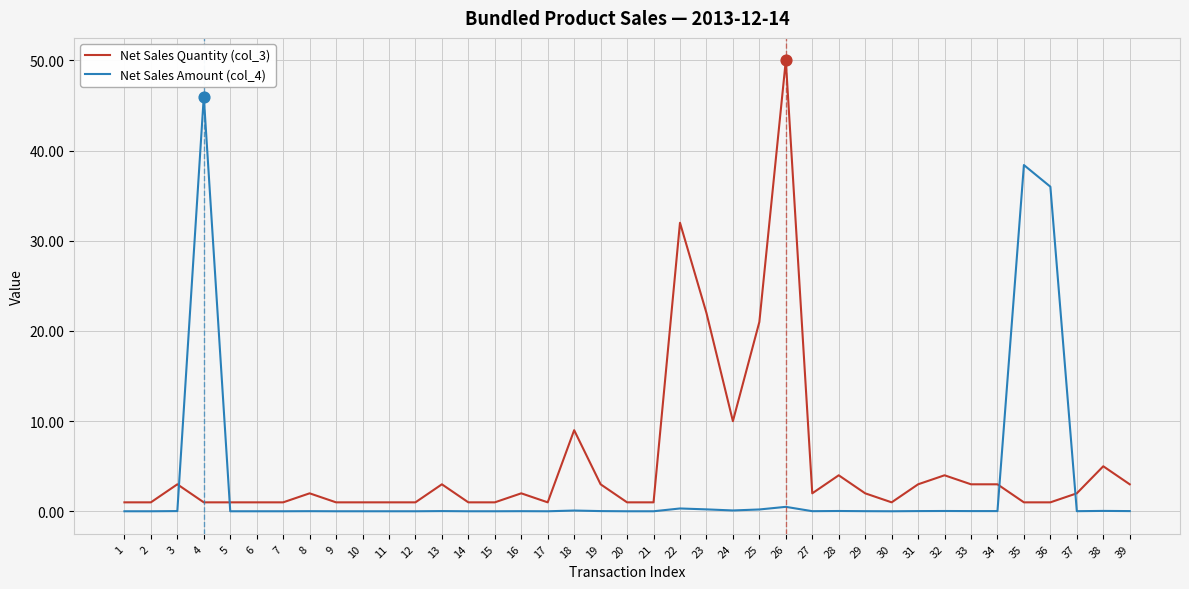

Which series has the largest total across all categories?

Net Sales Quantity (col_3)